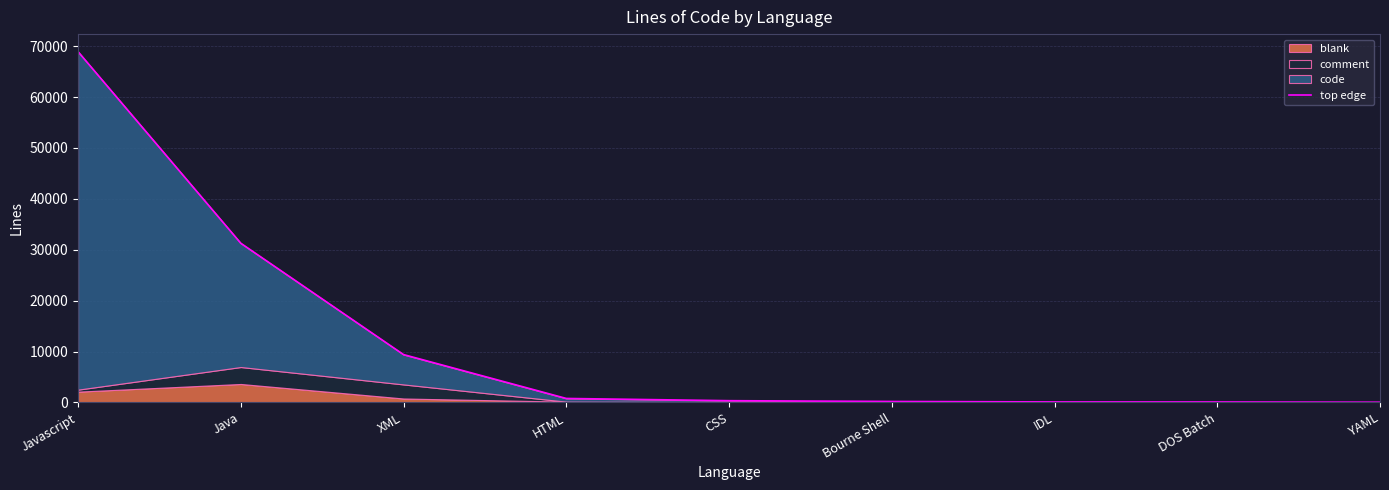

Reading right to left, extract all data points from this chart.

39	84	93	183	339	777	9395	31274	68912